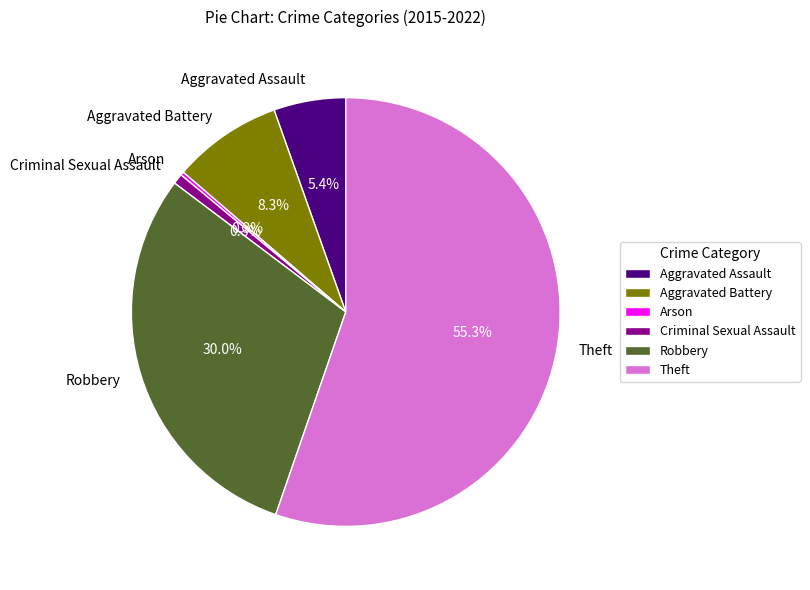

Is it true that Aggravated Battery is 1% of the pie?

False